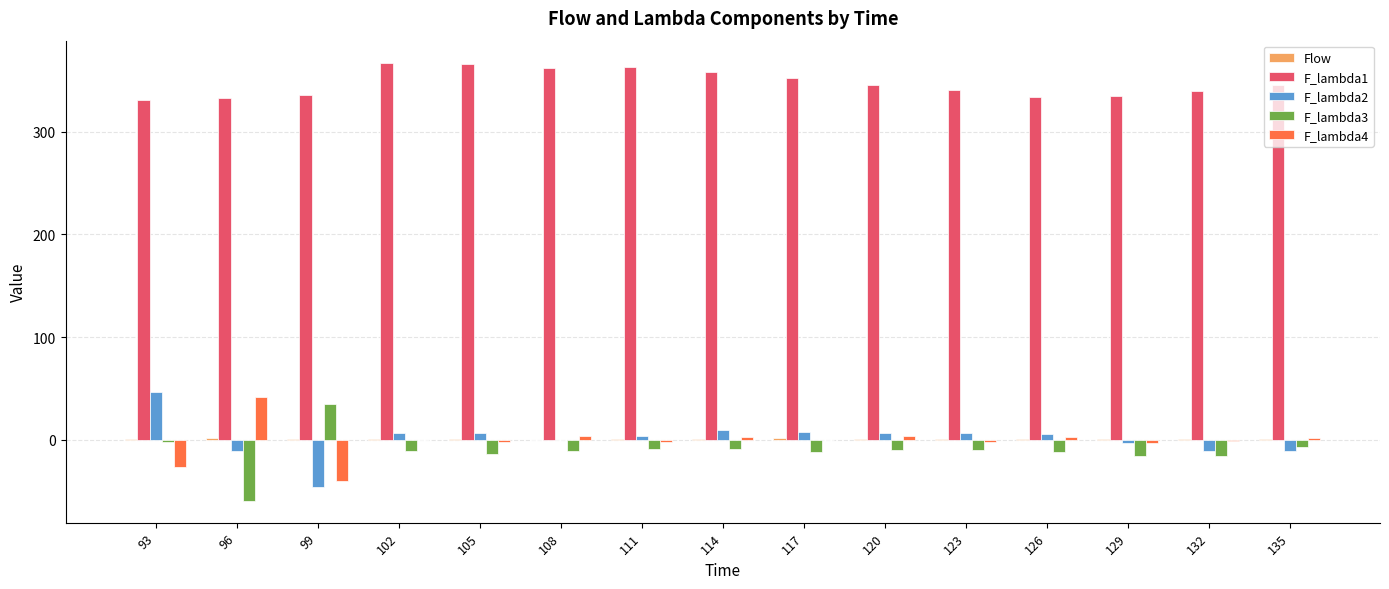

How many categories are shown in the chart?

15